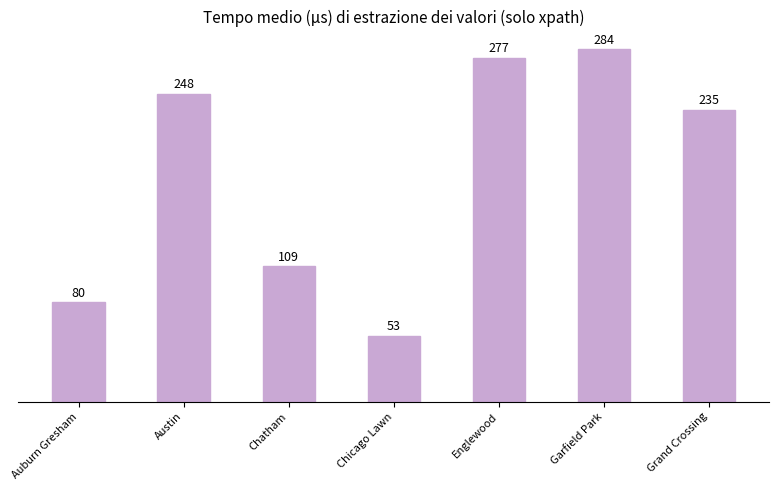

Where does the data first go above 235?

Austin